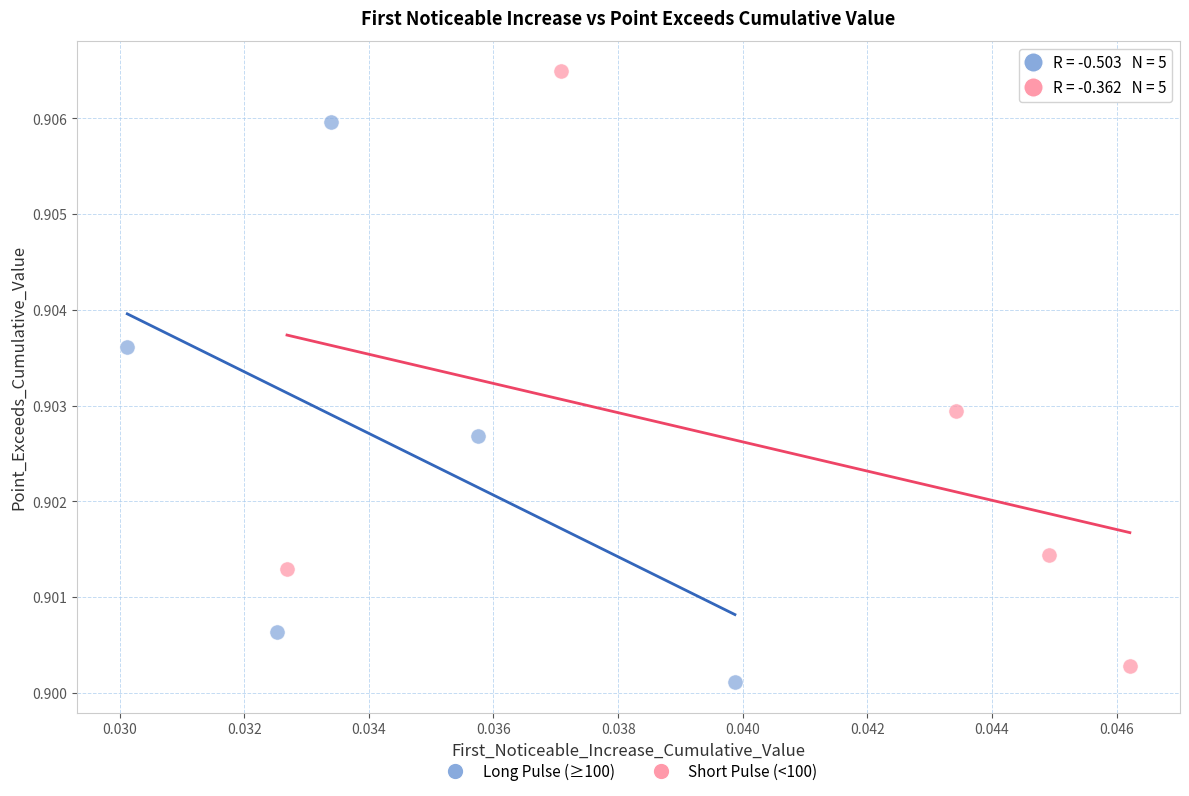

Which series contains the highest Y value?

Short Pulse (<100)